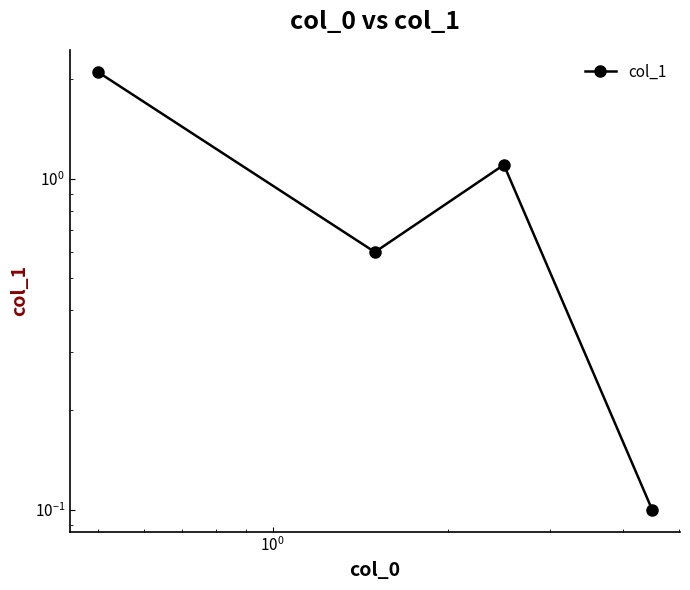

True or false: there are more than 2 points higher than both neighbors.

False